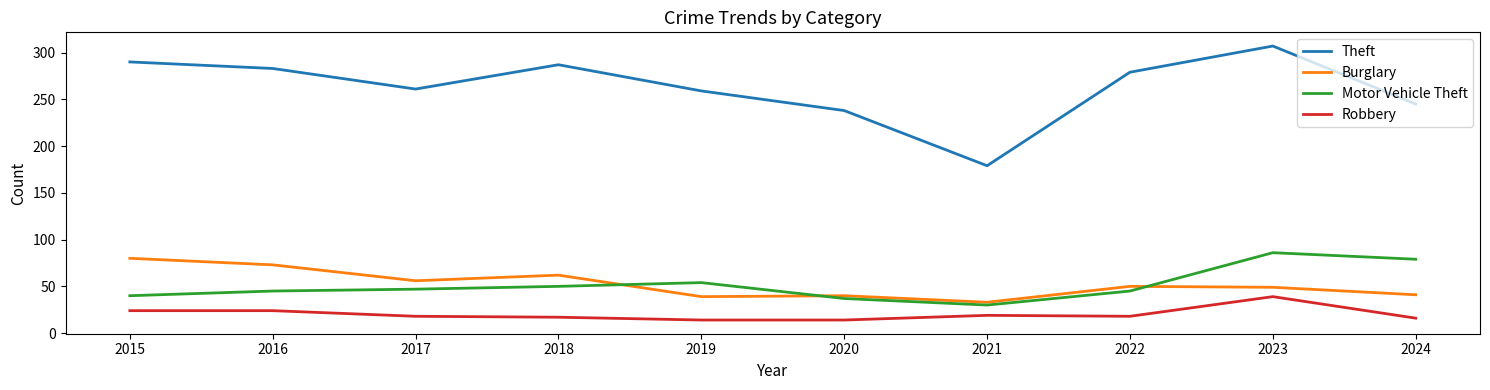

Which series has the widest spread of values?

Theft